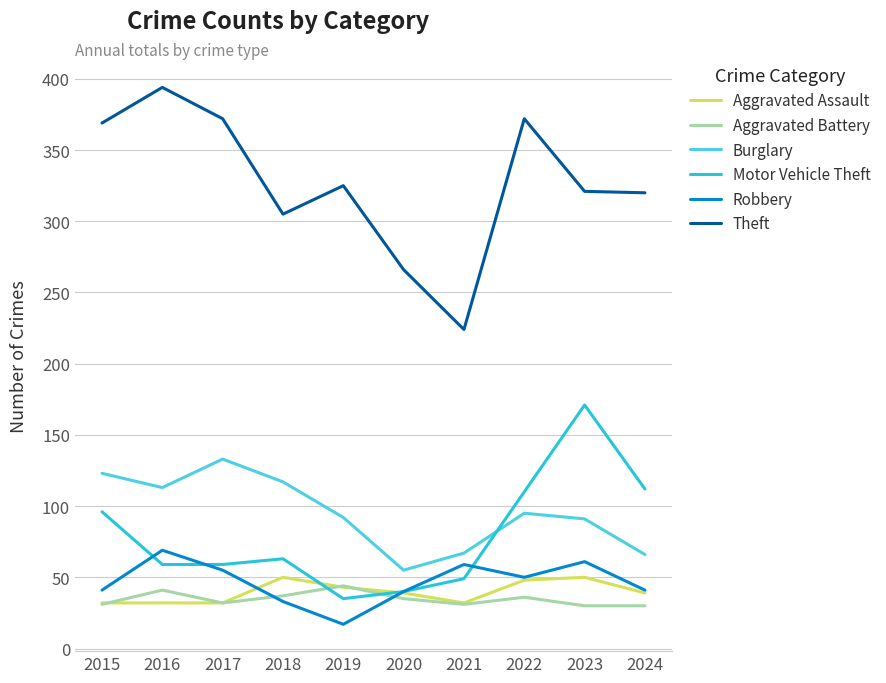

What is the difference between the second highest and minimum values in the Robbery series?

44